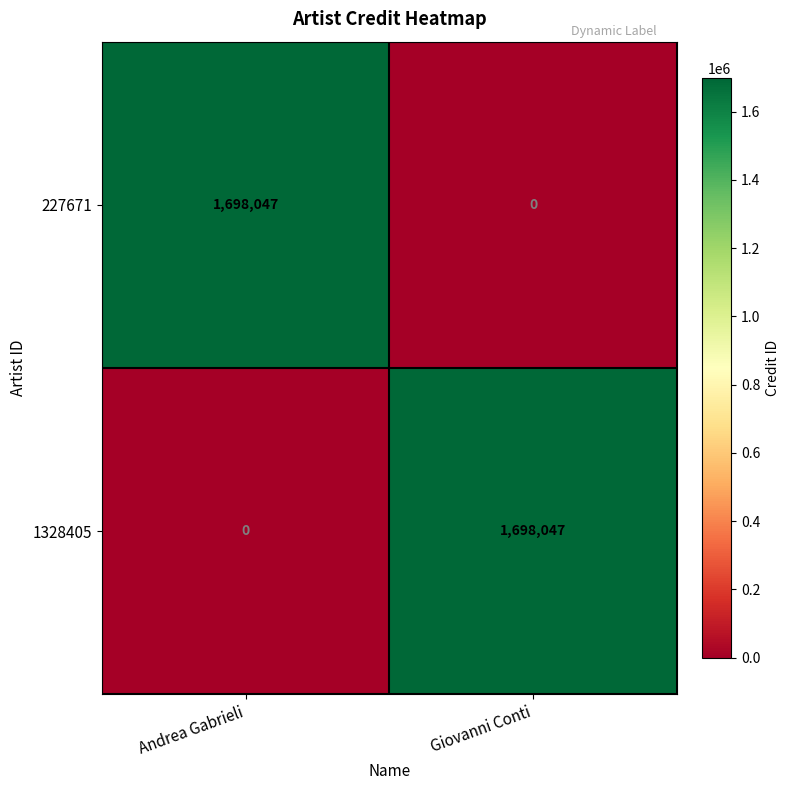

The 1328405 series shows 1698047 at Giovanni Conti. True or false?

True